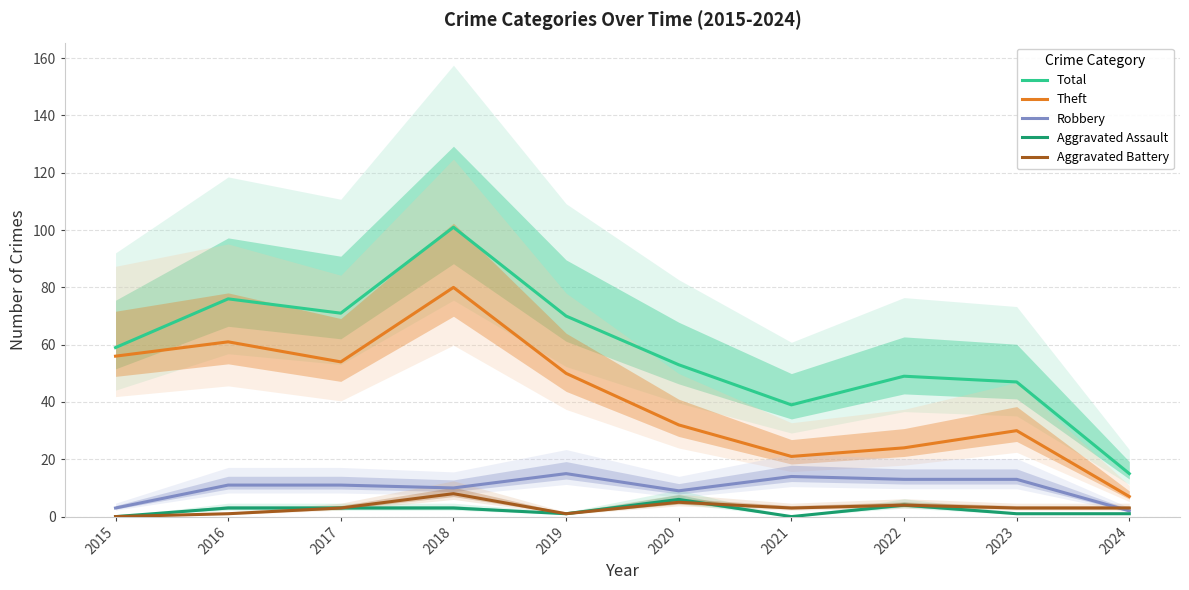

Reading left to right, extract all data points from this chart.

Total: 2015=59	2016=76	2017=71	2018=101	2019=70	2020=53	2021=39	2022=49	2023=47	2024=15
Theft: 2015=56	2016=61	2017=54	2018=80	2019=50	2020=32	2021=21	2022=24	2023=30	2024=7
Robbery: 2015=3	2016=11	2017=11	2018=10	2019=15	2020=9	2021=14	2022=13	2023=13	2024=2
Aggravated Assault: 2015=0	2016=3	2017=3	2018=3	2019=1	2020=6	2021=0	2022=4	2023=1	2024=1
Aggravated Battery: 2015=0	2016=1	2017=3	2018=8	2019=1	2020=5	2021=3	2022=4	2023=3	2024=3